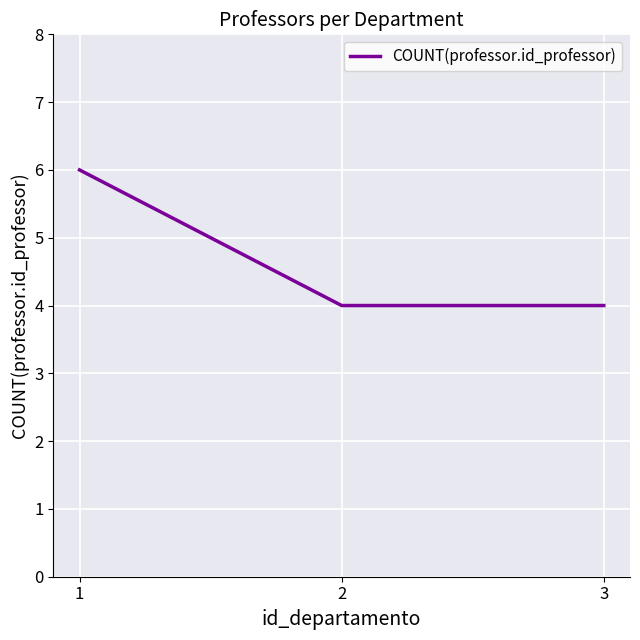

What is the smallest value displayed?

4